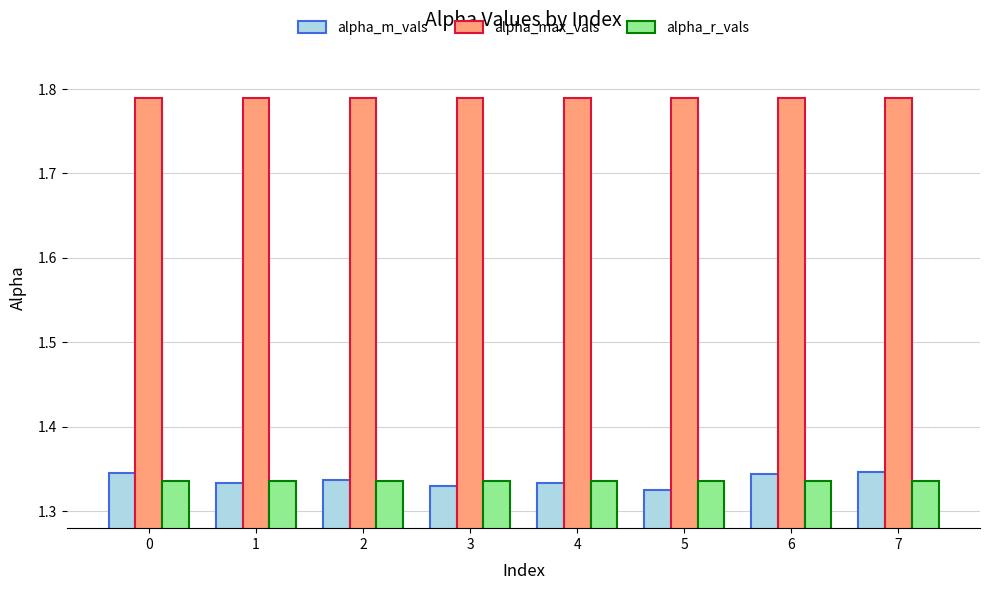

Which series has the largest total across all categories?

alpha_max_vals